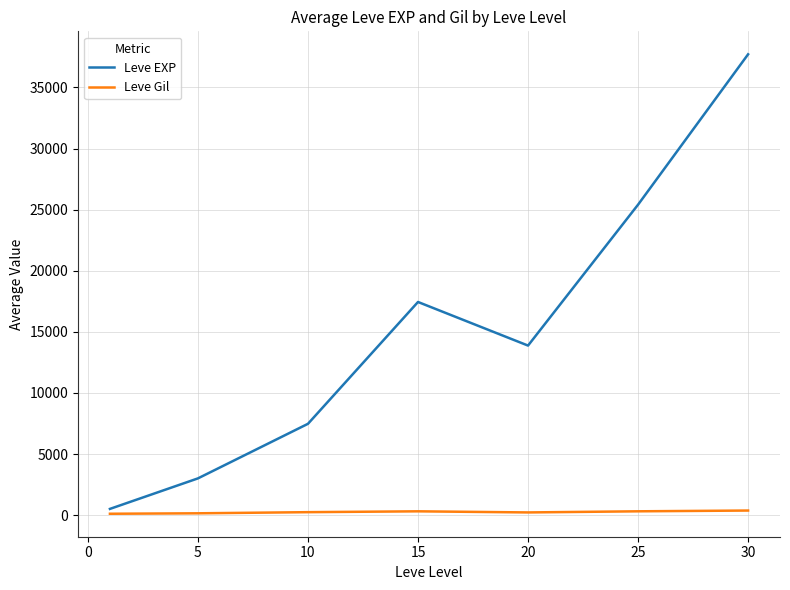

List the series in order of their peak value, lowest first.

Leve Gil, Leve EXP